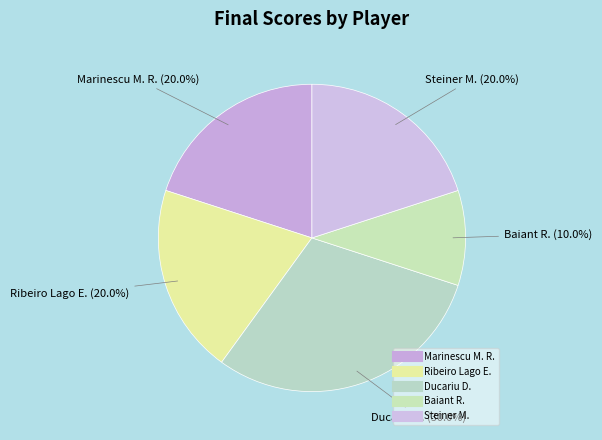

Count the number of slices in the pie.

5